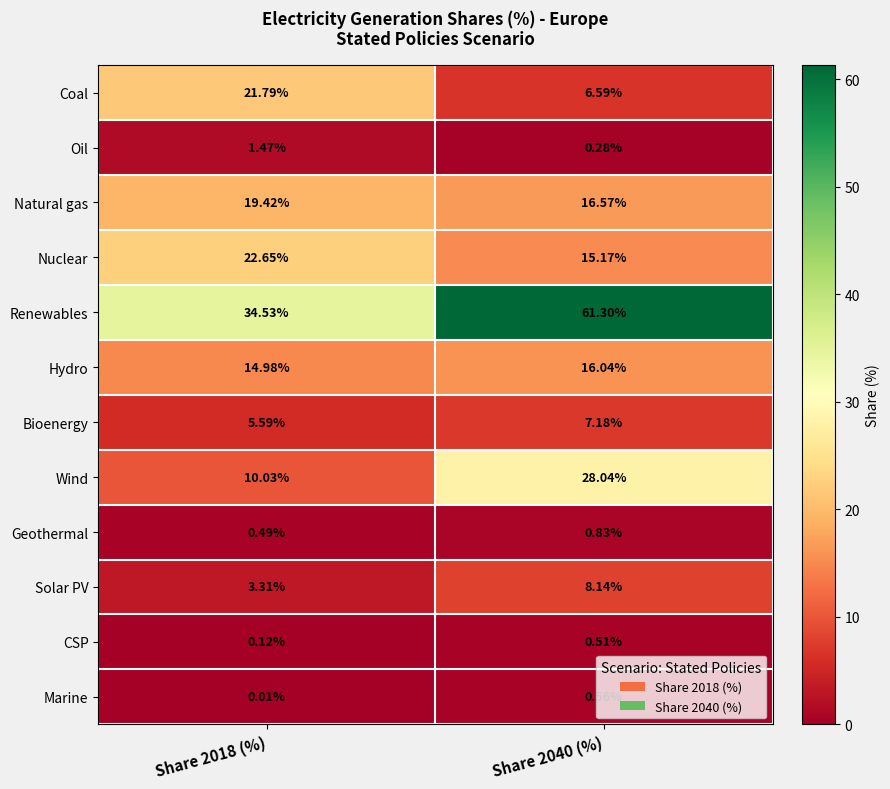

Which series has the widest spread of values?

Renewables